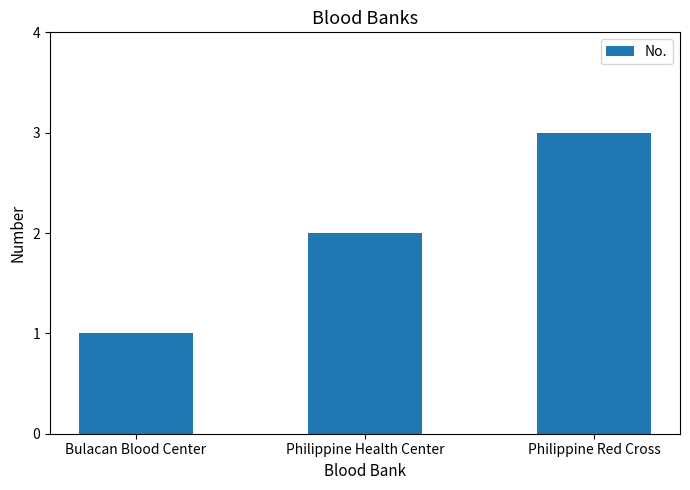

What is the label of the 2nd bar from the left?

Philippine Health Center